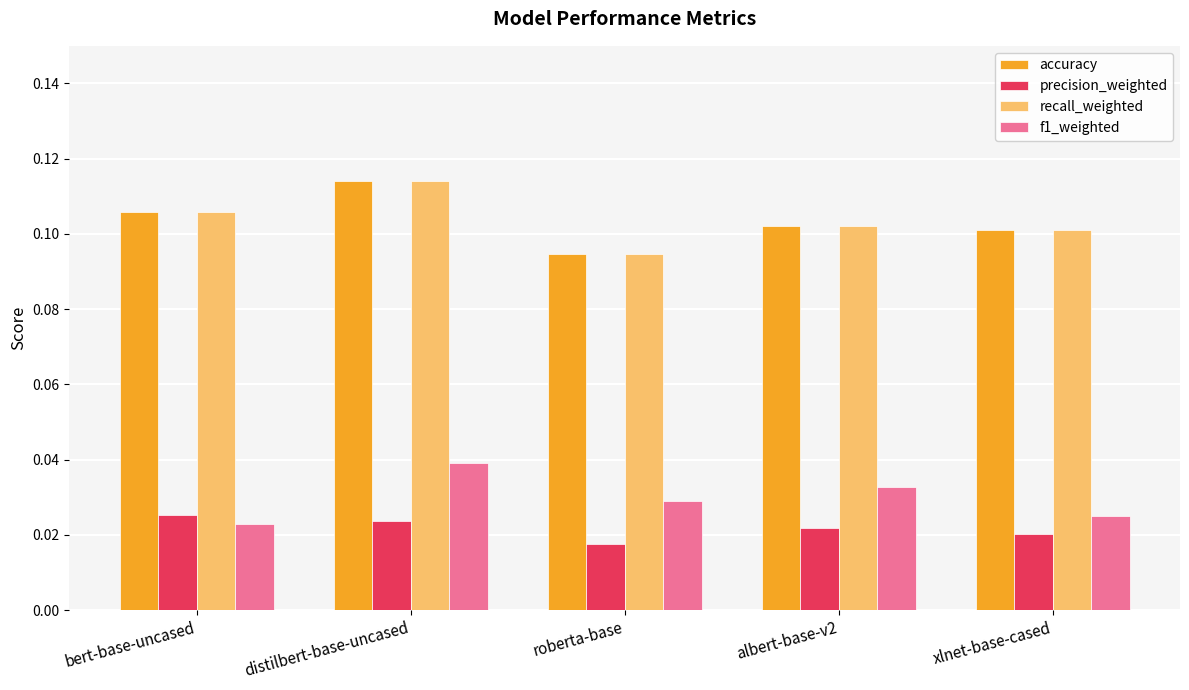

Which category has the highest value in the recall_weighted series?

distilbert-base-uncased